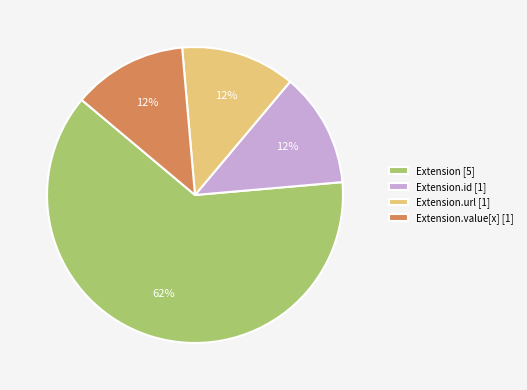

Which slice is the largest?

Extension [5]